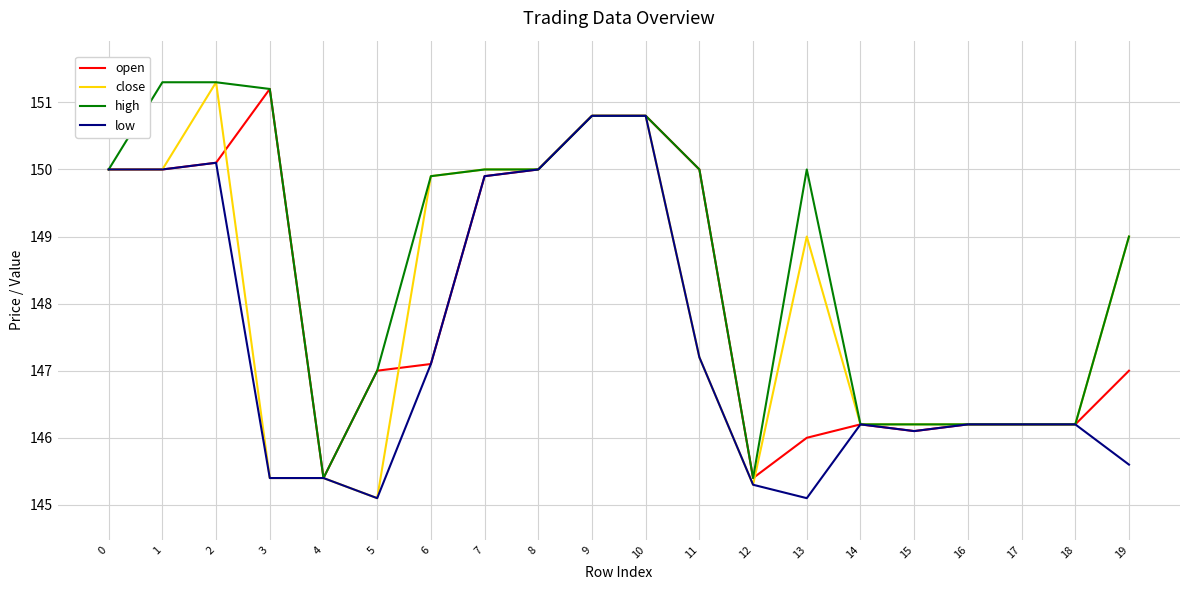

Which series has the widest spread of values?

close